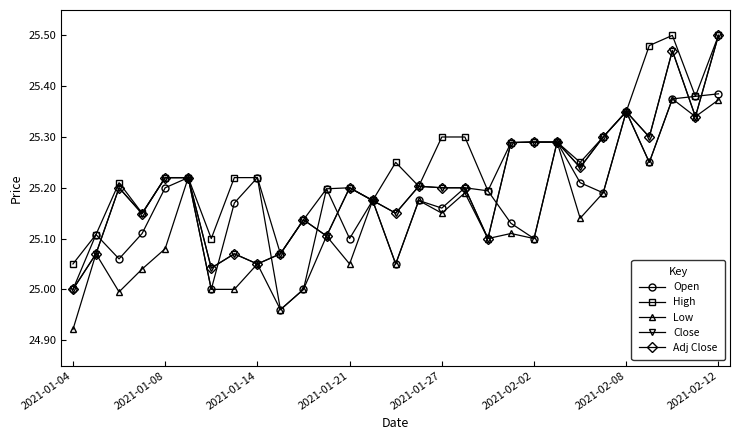

Is this an area chart (filled region under the line)?

No